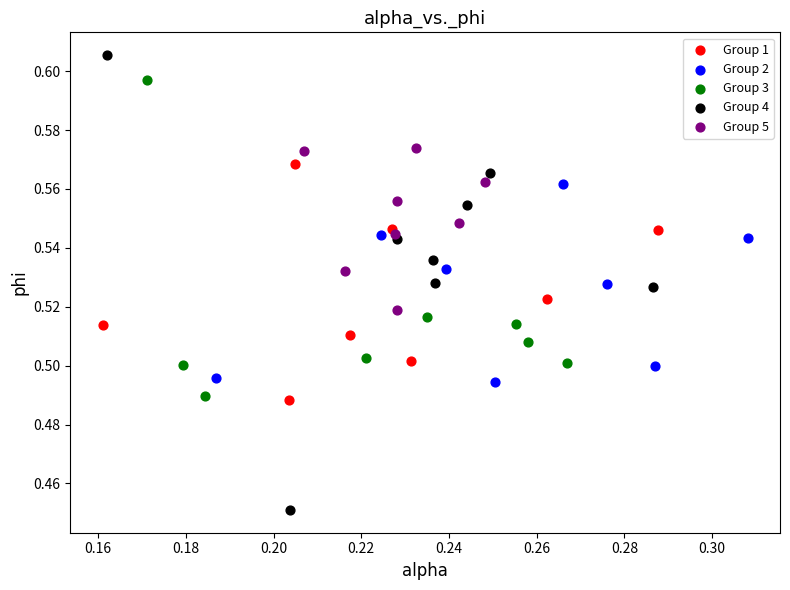

Which series has the largest Y range (max minus min)?

Group 4